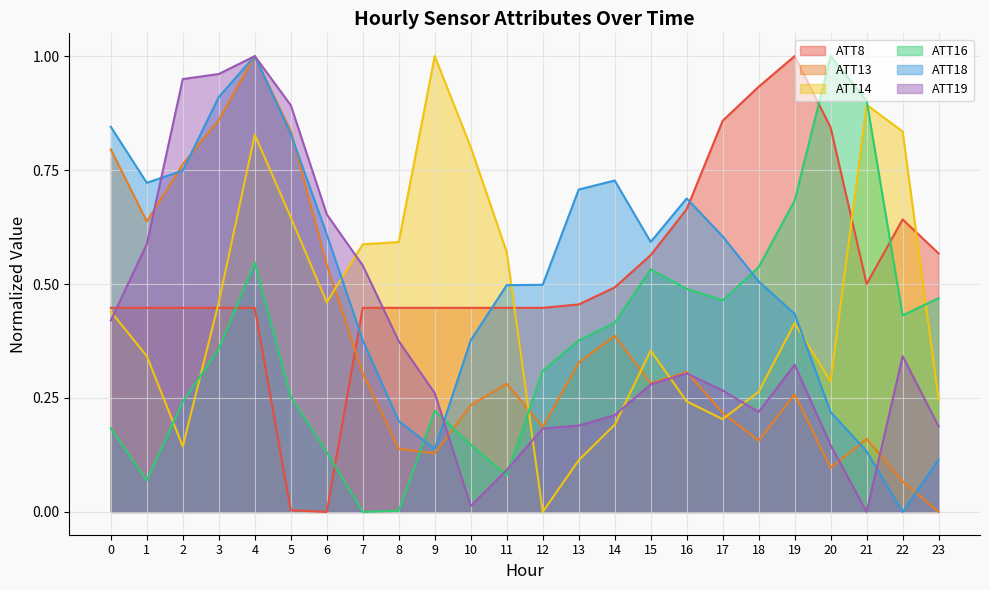

At which label does ATT13 reach its peak?

4